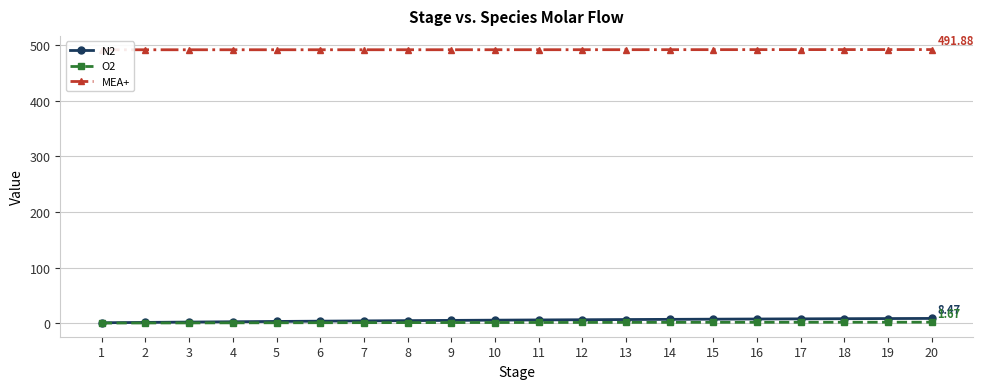

True or false: MEA+ and N2 cross at least once.

False